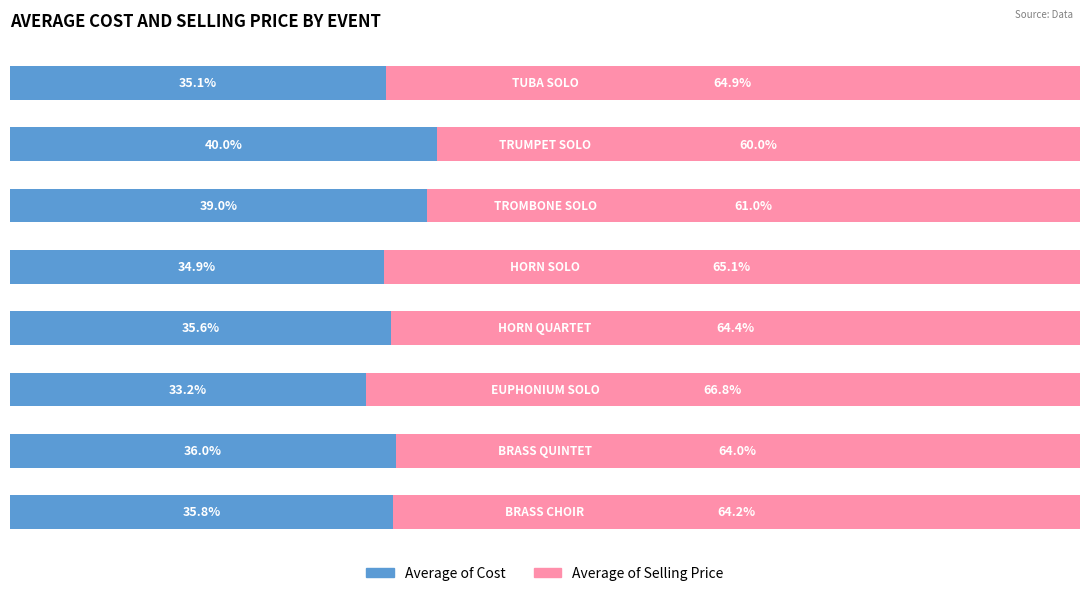

What are all the series names shown in the legend?

Average of Cost, Average of Selling Price